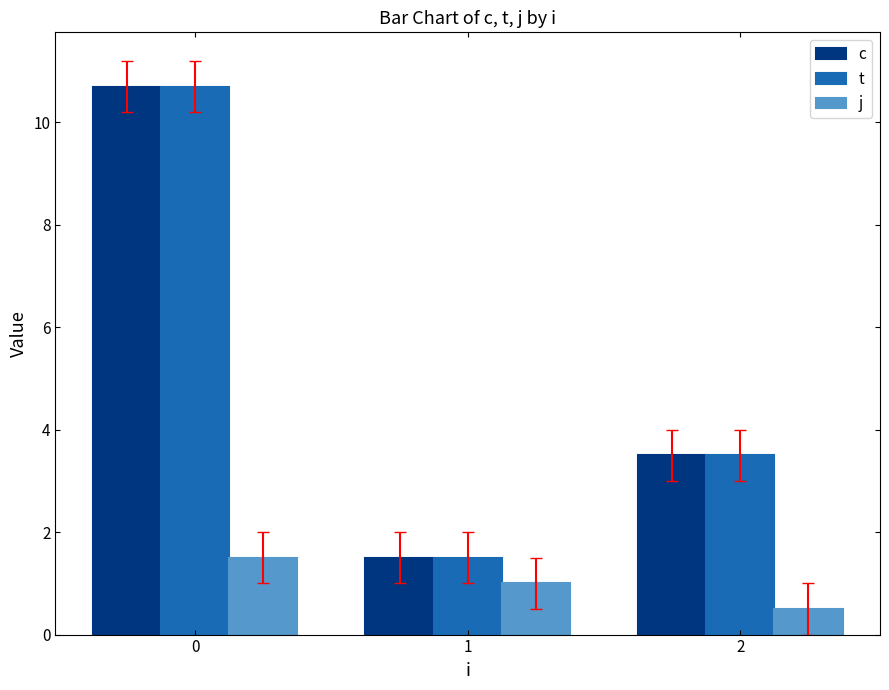

Reading left to right, transcribe all the data shown in this chart.

c: 0=10.7	1=1.5	2=3.5
t: 0=10.7	1=1.5	2=3.5
j: 0=1.5	1=1.0	2=0.5